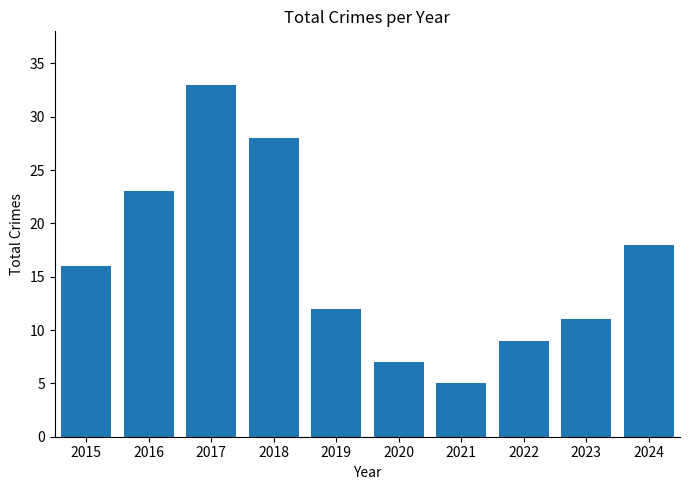

True or false: the data shows 25 at 2015.

False